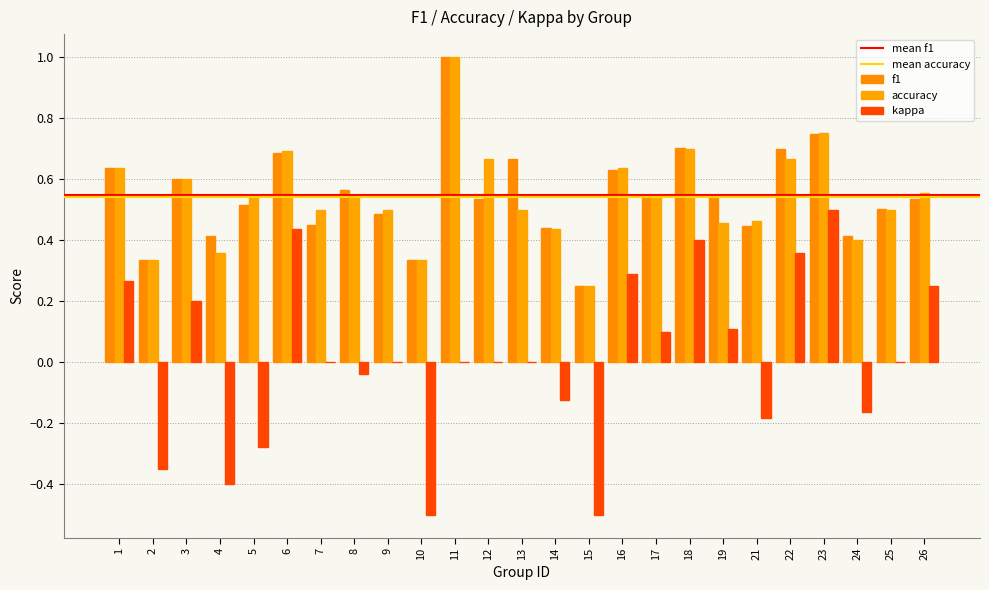

At 15, list the series in order from largest to smallest.

f1, accuracy, kappa